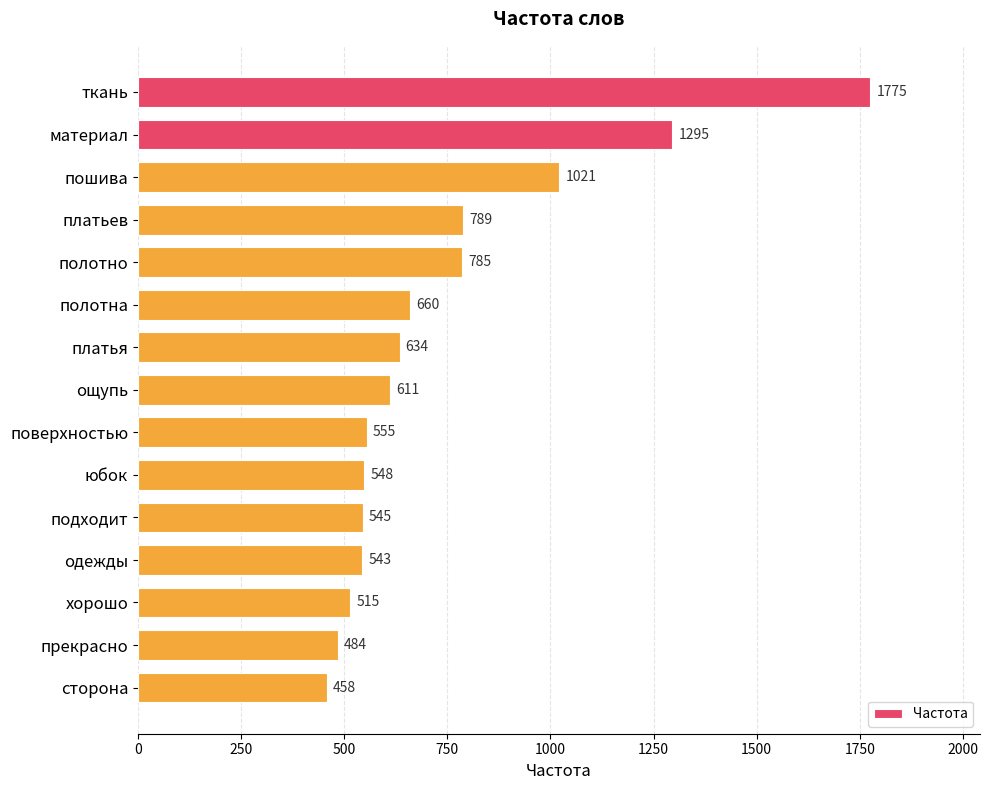

What is the sum of the values at пошива and поверхностью?

1576